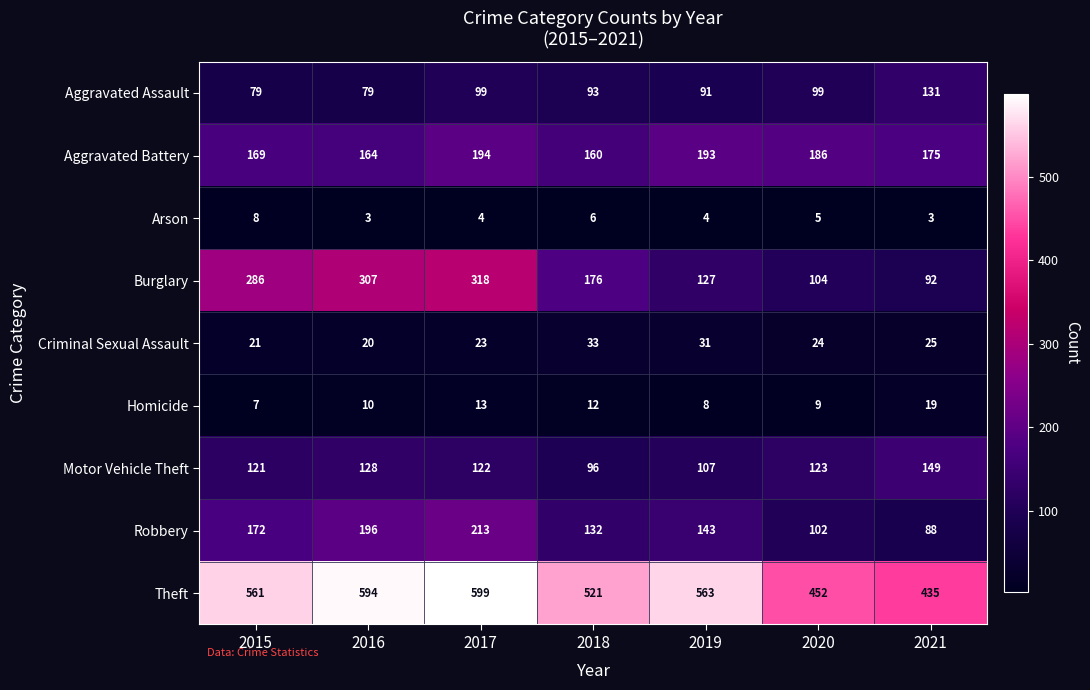

Is it true that Arson equals 4 at 2019?

True